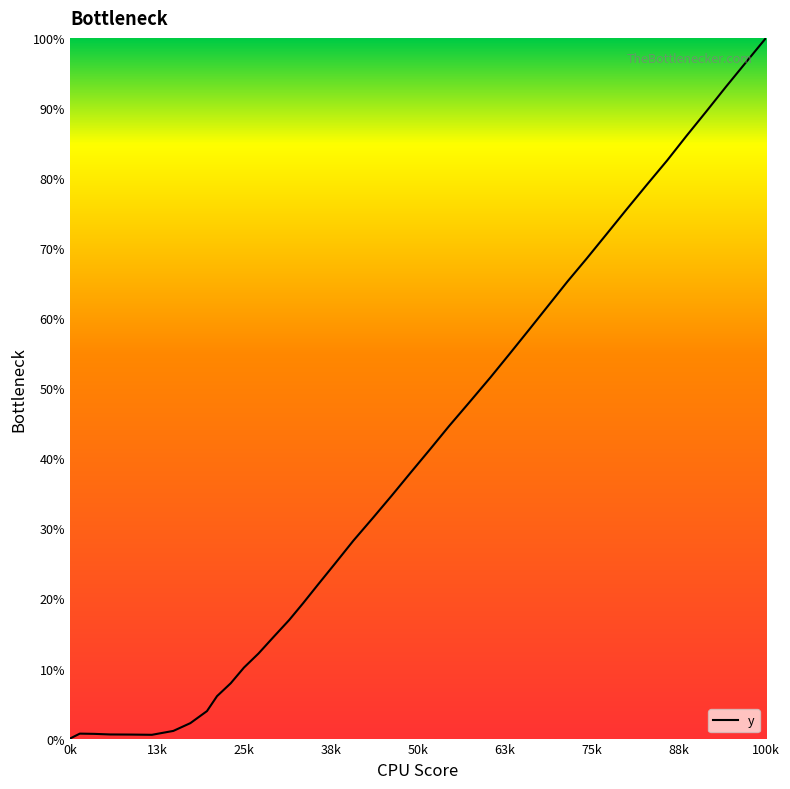

What is the difference between the maximum and minimum values?

100.0